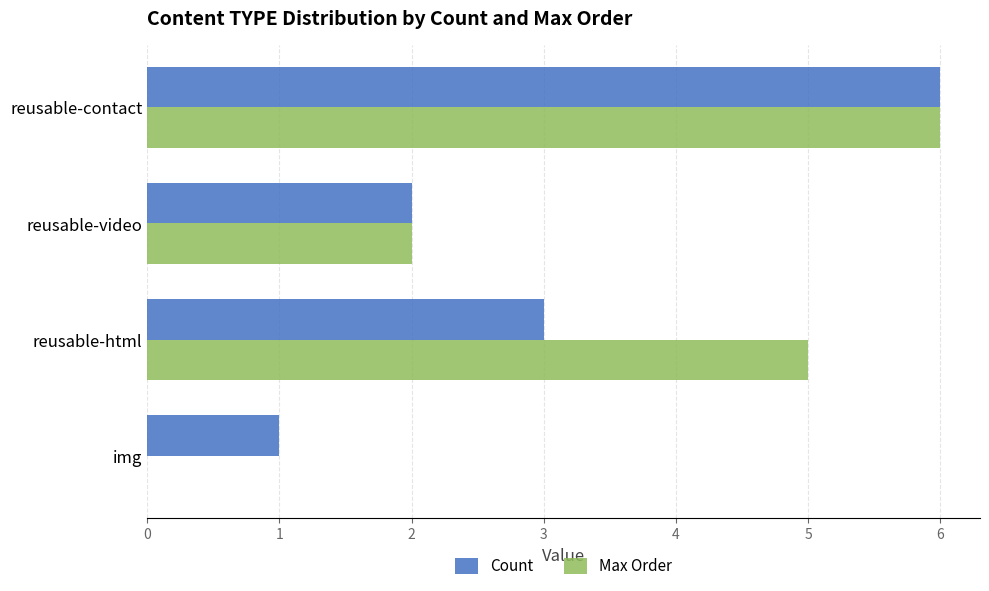

What is the maximum value shown in the chart?

6